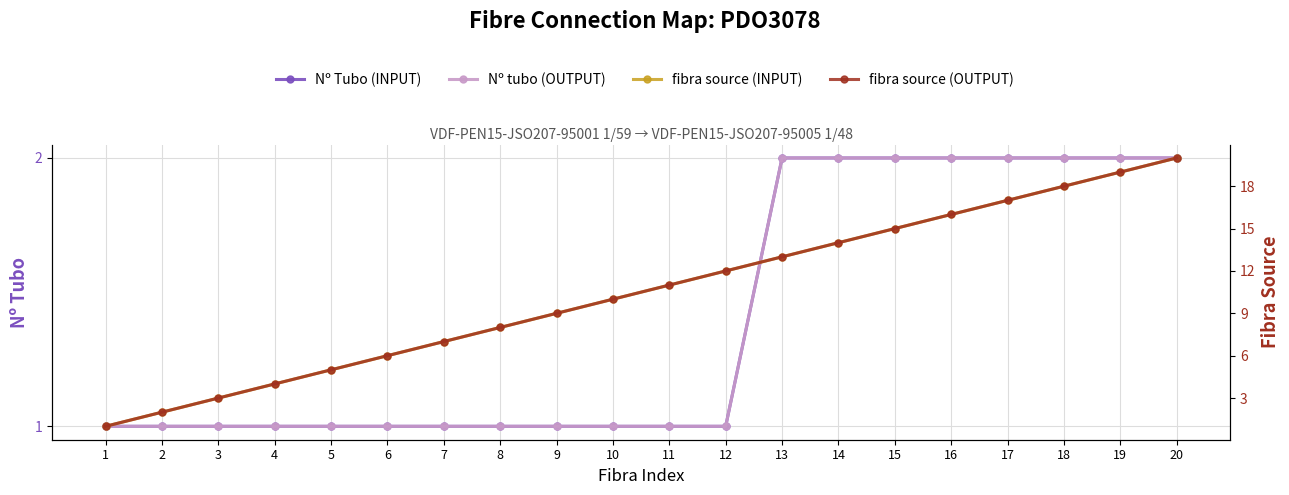

Which has a higher value, 16 or 1?

16